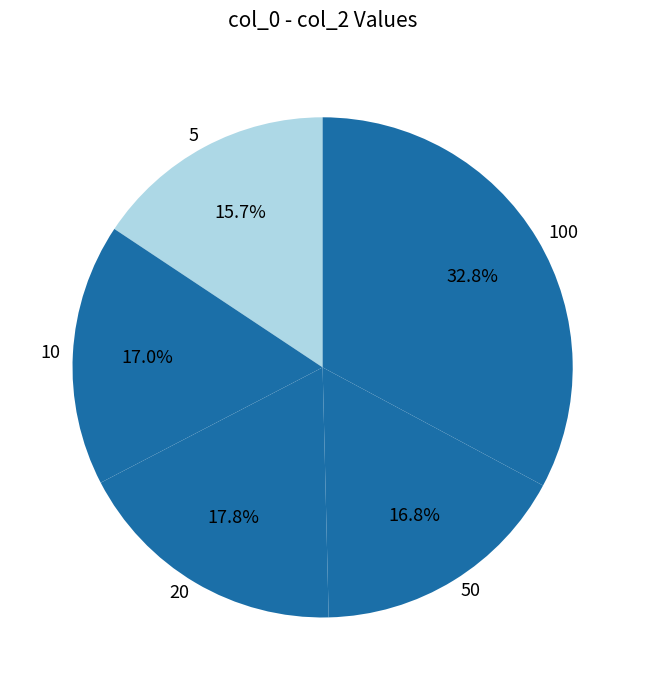

Do 5 and 20 together represent more than half of the pie?

No